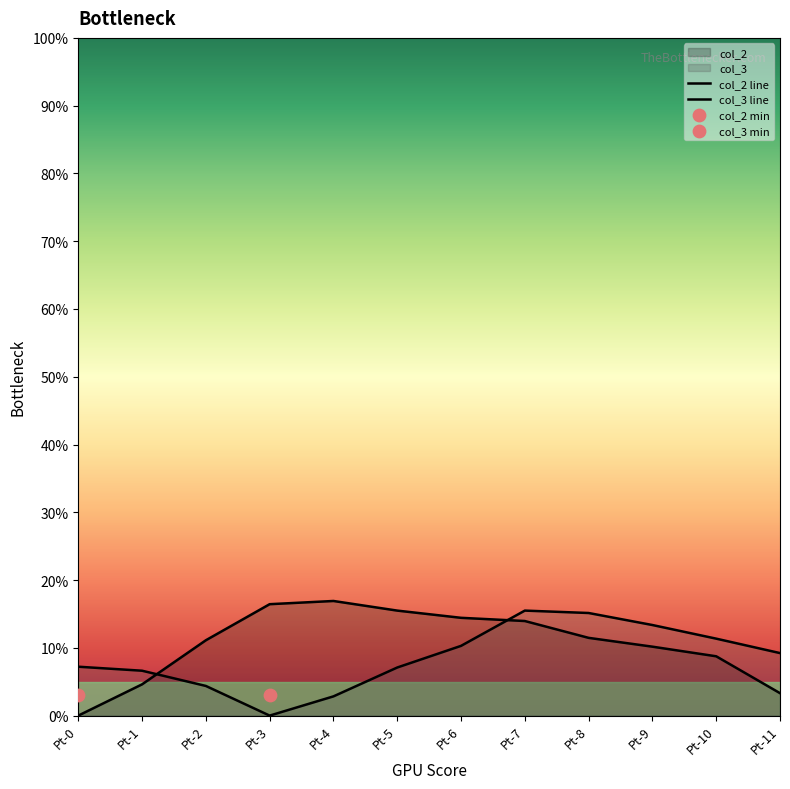

Which series contains the highest Y value?

col_2 line